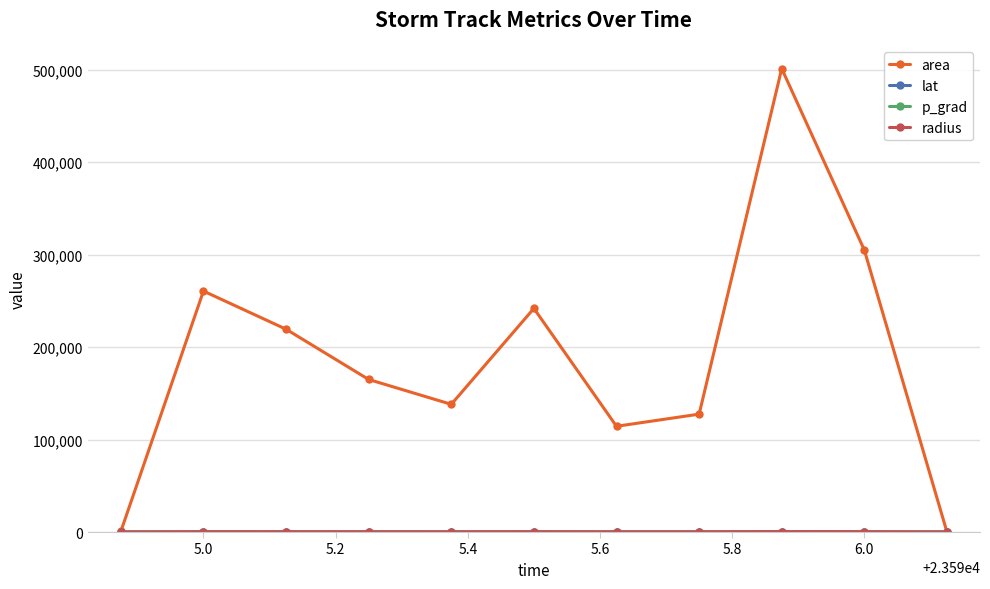

Which series has the largest range (max minus min)?

area